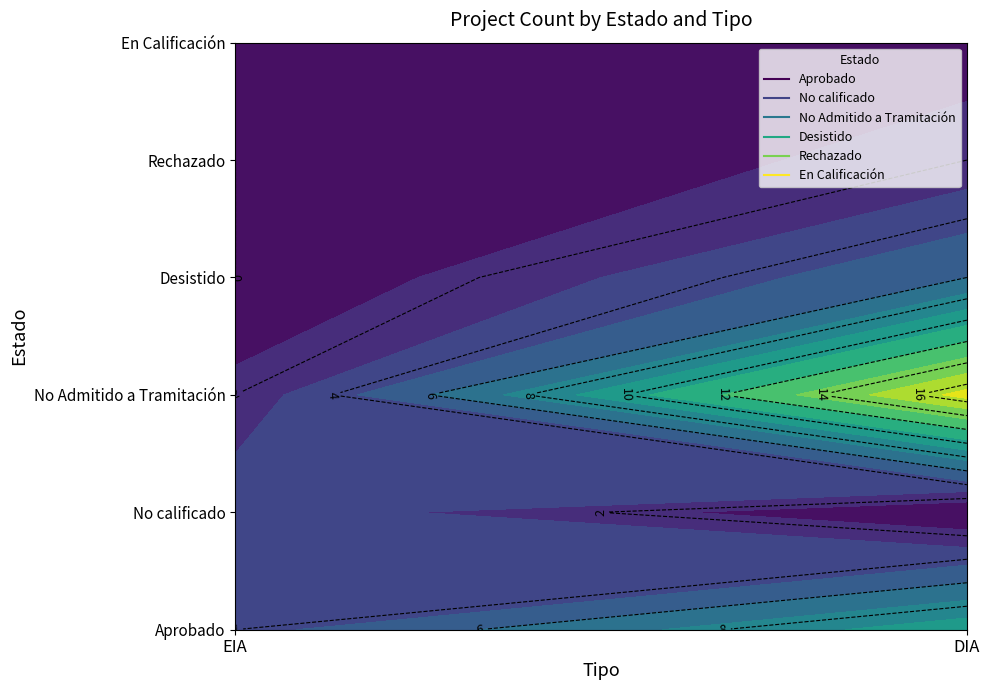

What is the maximum value for Desistido?

6